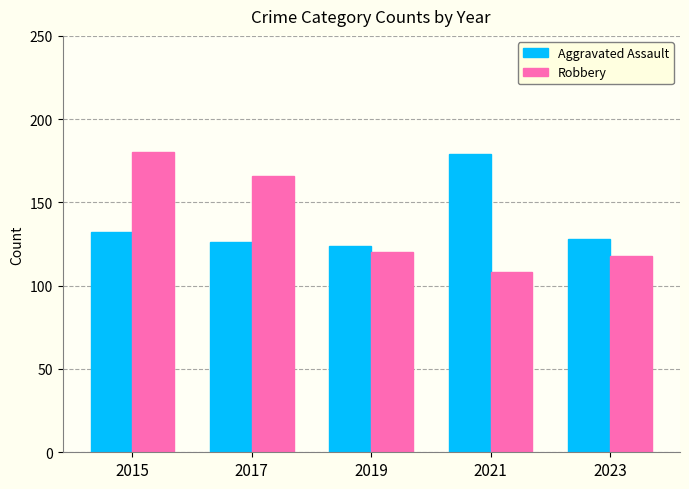

Is the value of Aggravated Assault at 2023 greater than the value of Robbery at 2019?

Yes